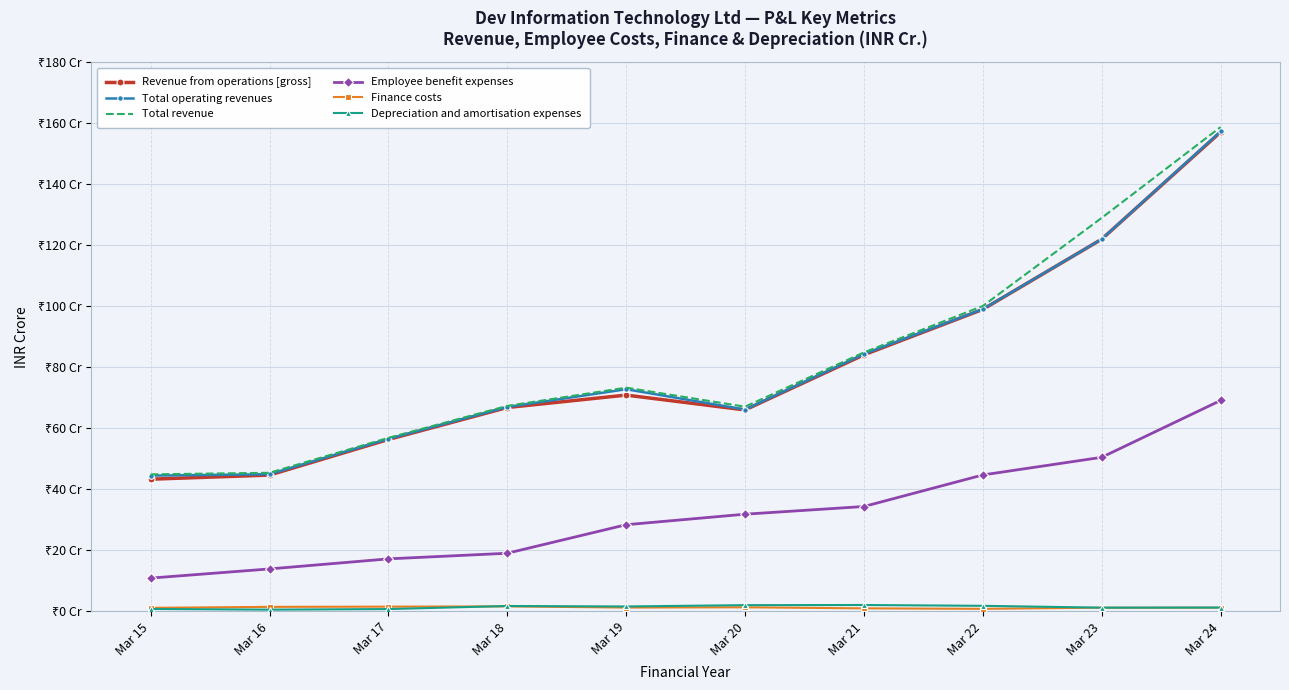

Where is the first local minimum for Finance costs?

Mar 19